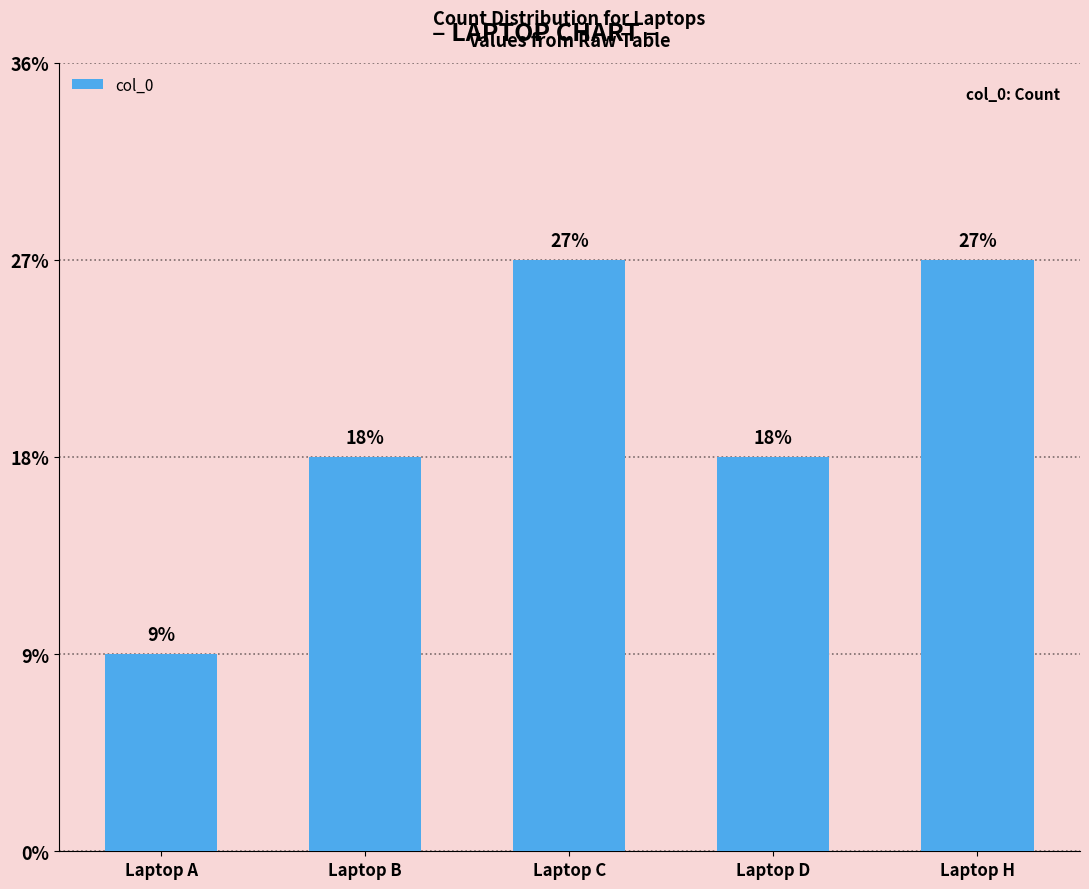

The value at Laptop H is 5. True or false?

False